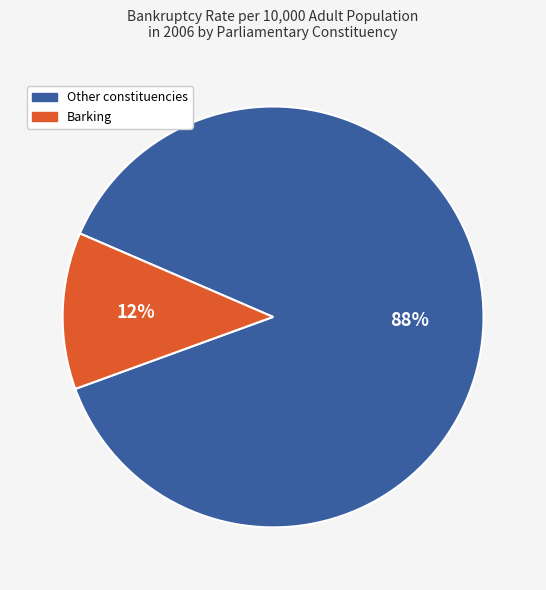

Does any single category account for the majority?

Yes